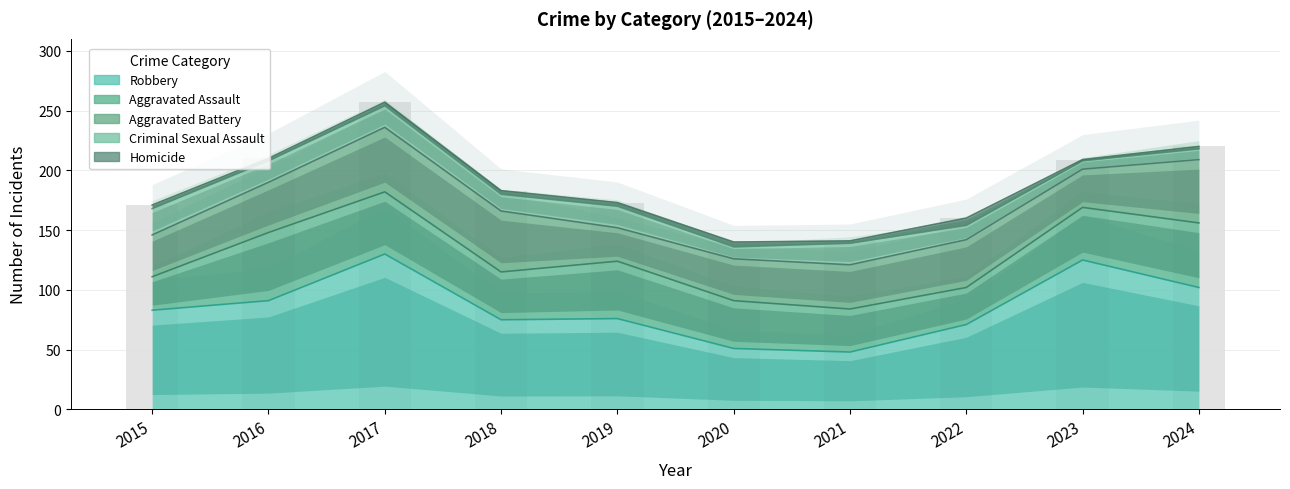

What is the maximum value for Aggravated Battery?

54